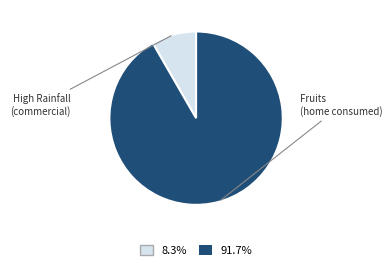

Which category has the smallest portion of the pie?

High Rainfall (commercial production)